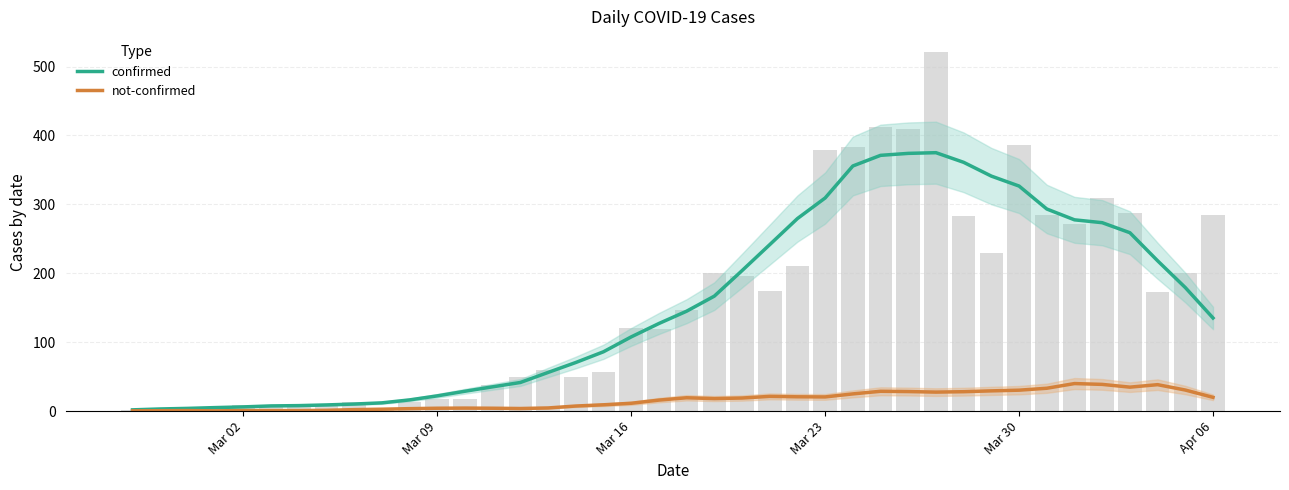

What is the sum of all confirmed values?

6145.1